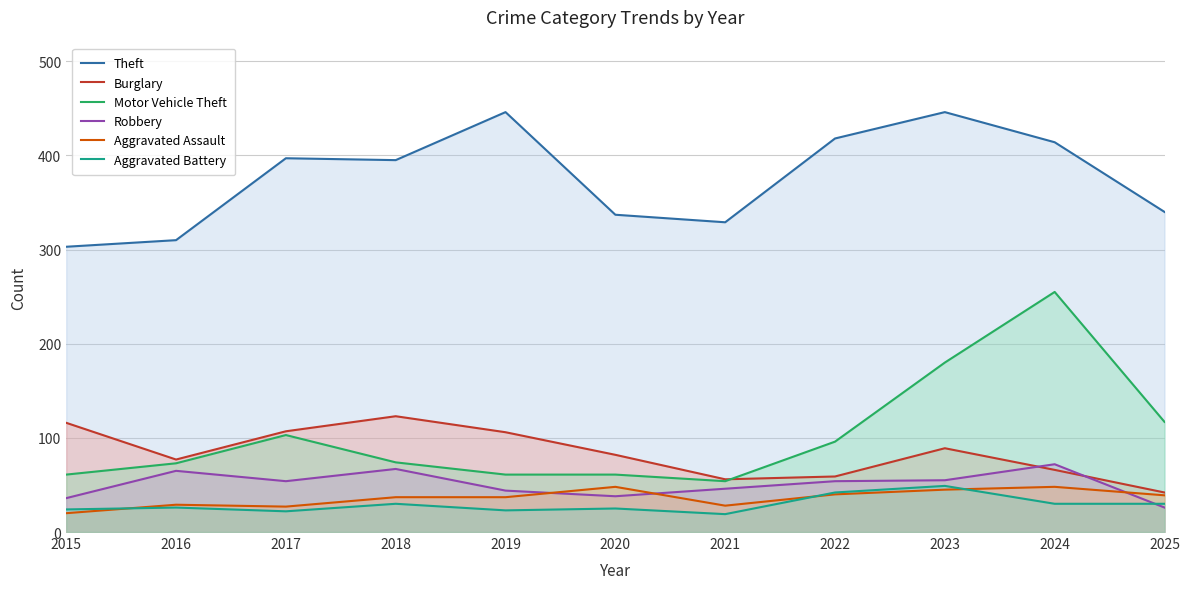

What is the total value across all series at 2025?

594